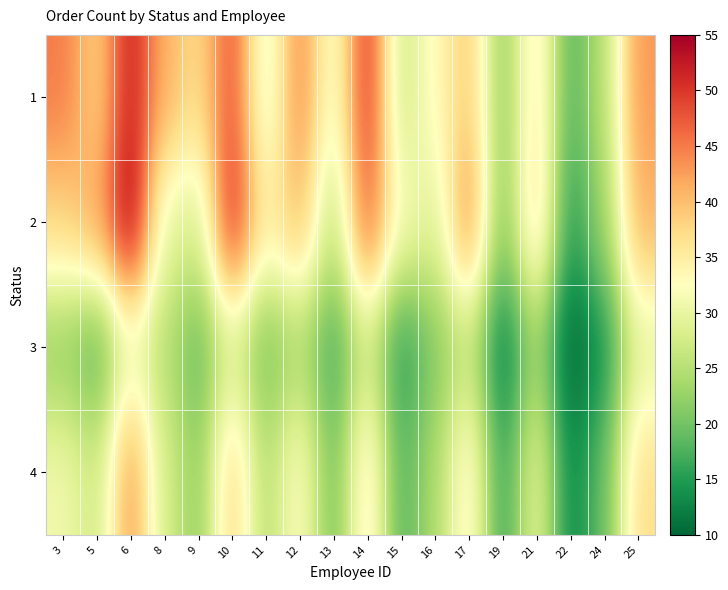

What is the total value across all series at 8?

124